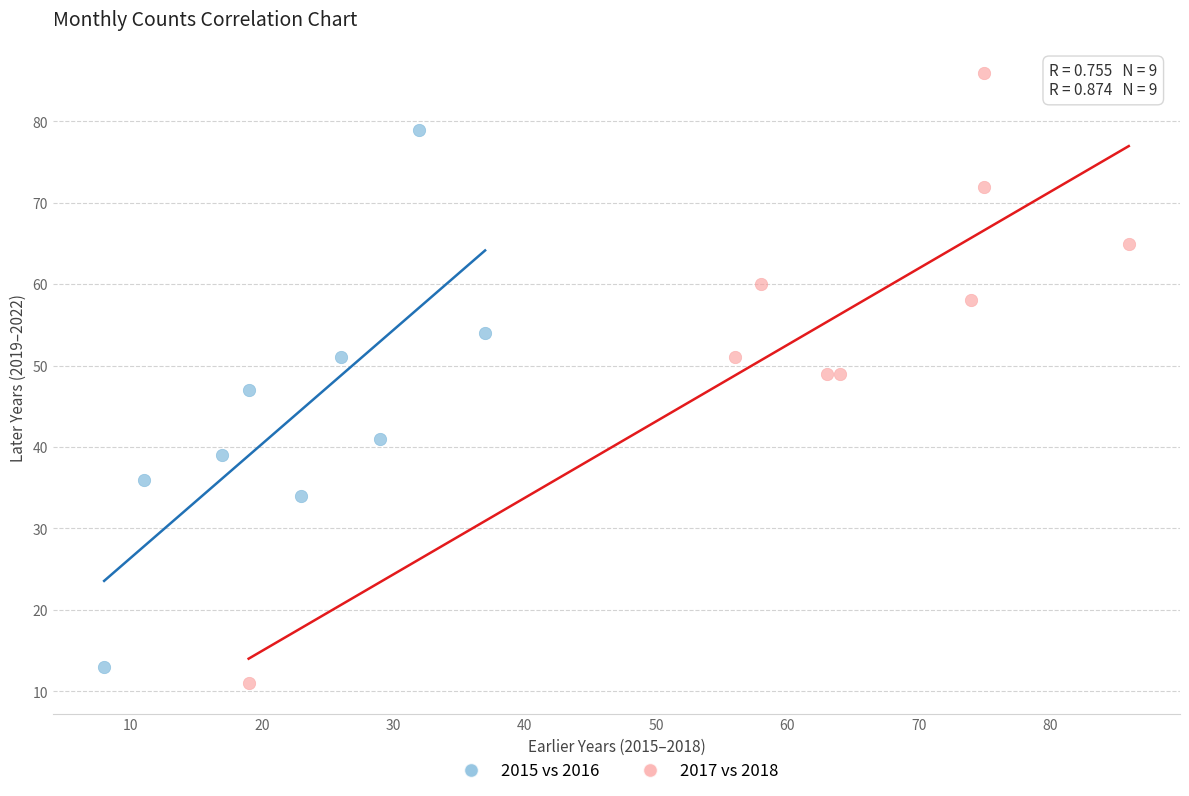

Which series has the largest Y range (max minus min)?

2017 vs 2018